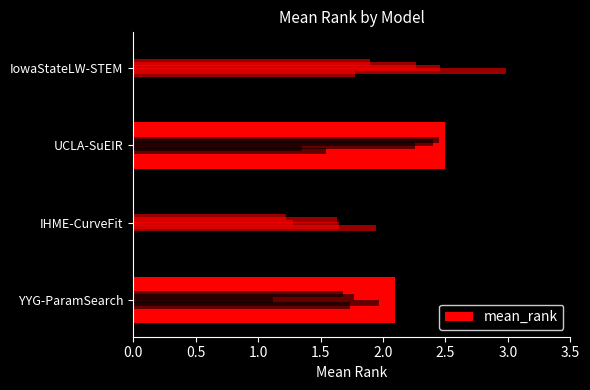

Count the number of categories in the chart.

4